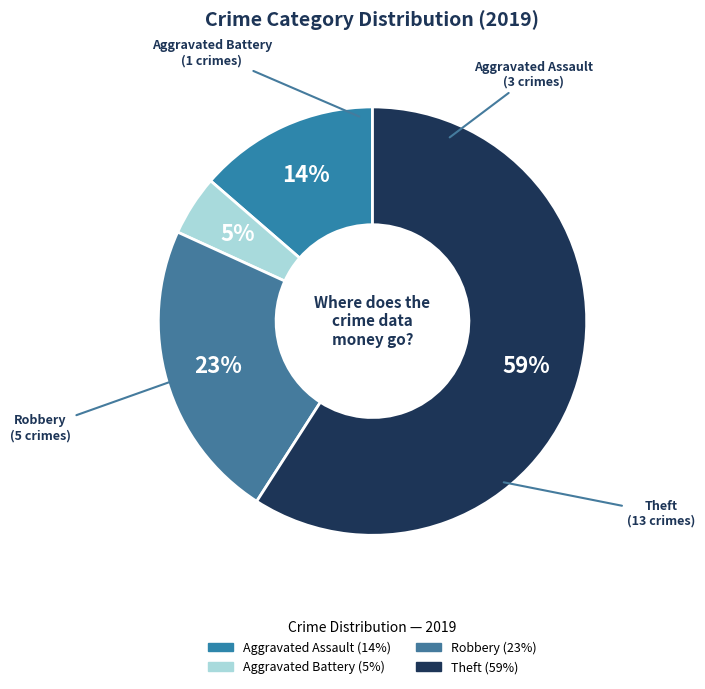

Combined, do Aggravated Battery and Theft account for over 50%?

Yes